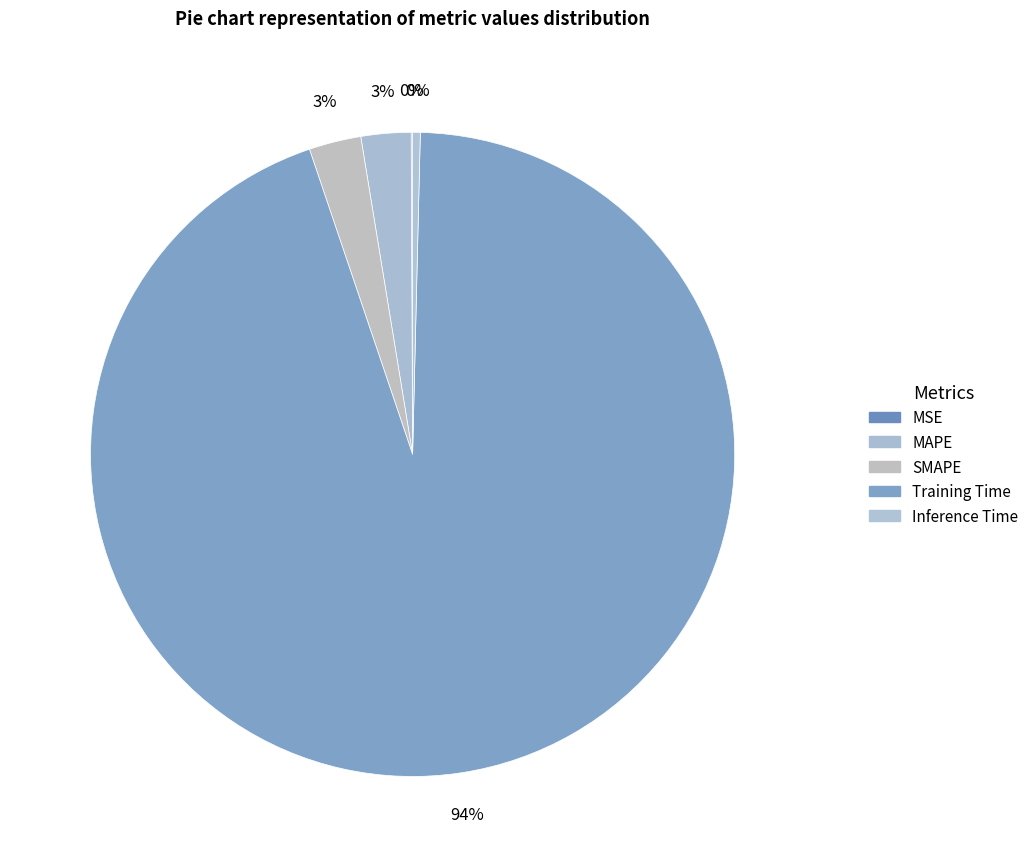

What percentage is the SMAPE slice, to the nearest percent?

3%